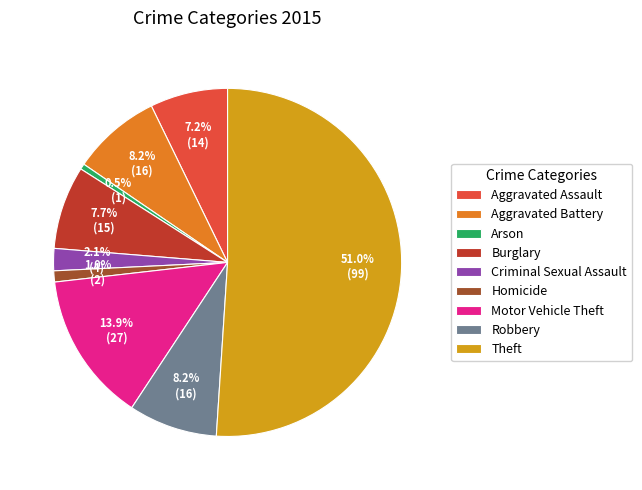

Which category has the smallest portion of the pie?

Arson